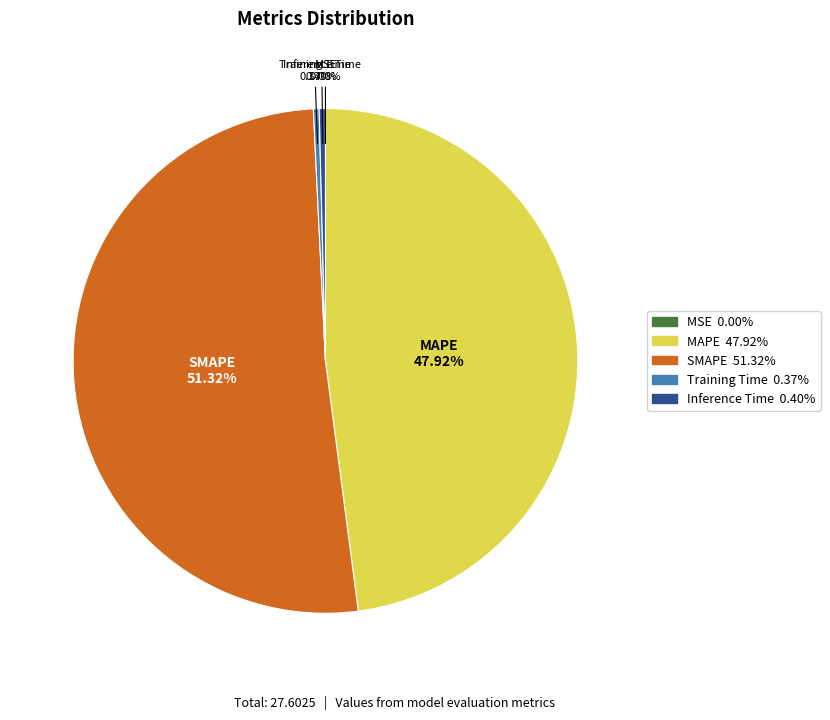

Does any single category account for the majority?

Yes